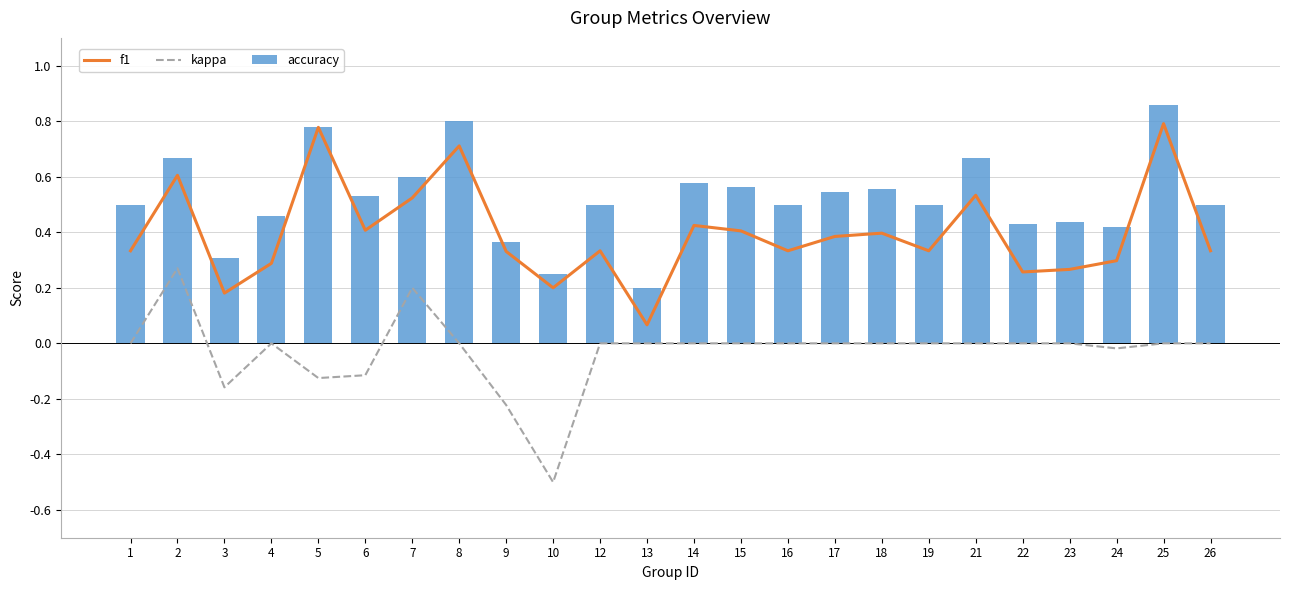

What is the difference between the second highest and minimum values in the kappa series?

0.7